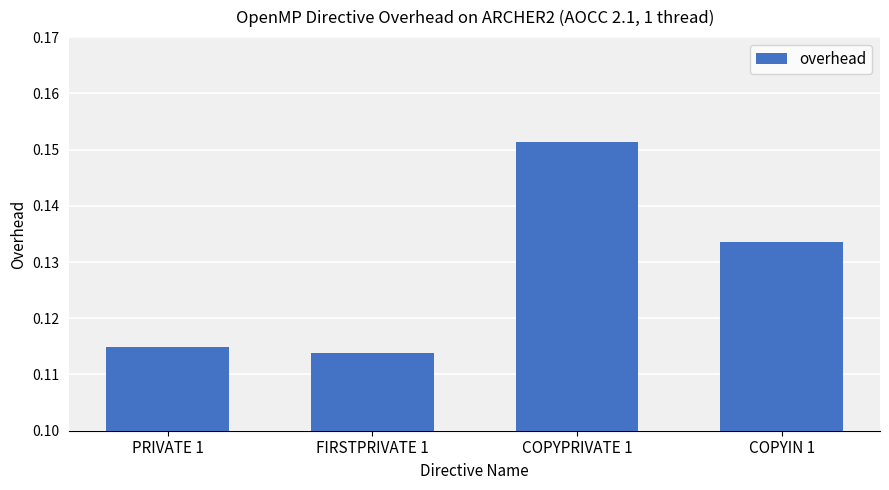

Which category has the highest value across all series?

COPYPRIVATE 1